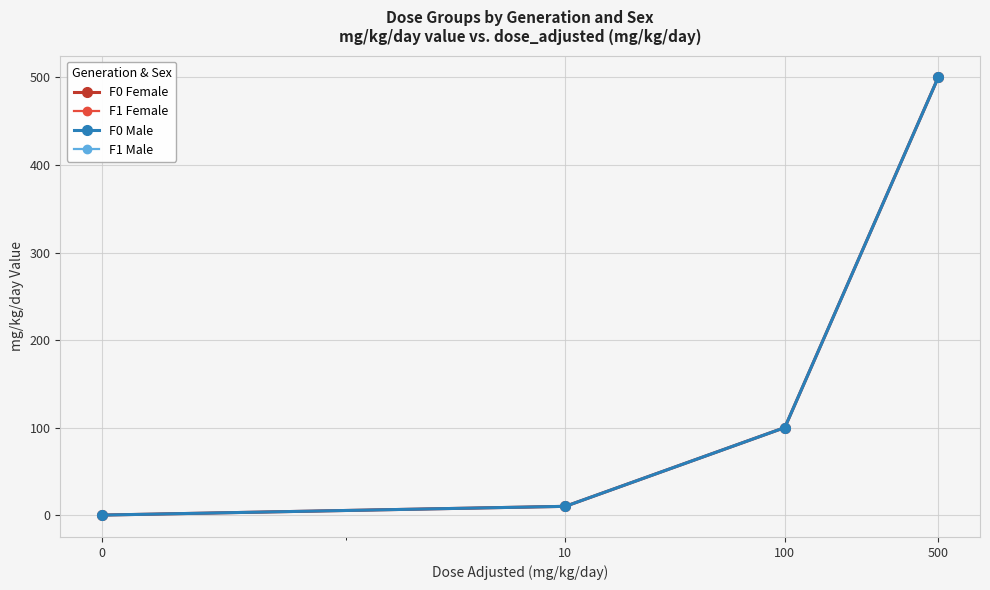

How many lines are shown in the chart?

4